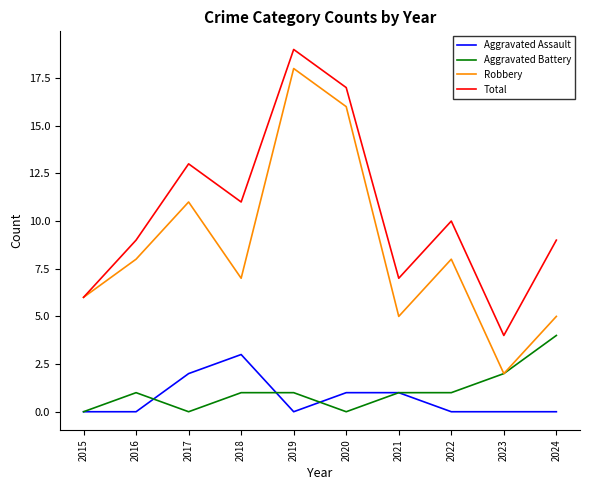

What is the difference between the highest and lowest values at 2023?

4